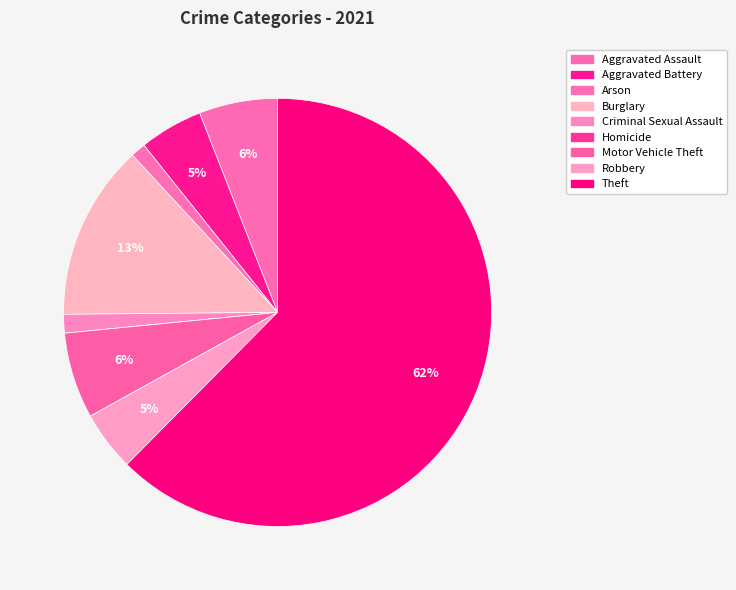

Which slice represents more than half of the pie?

Theft